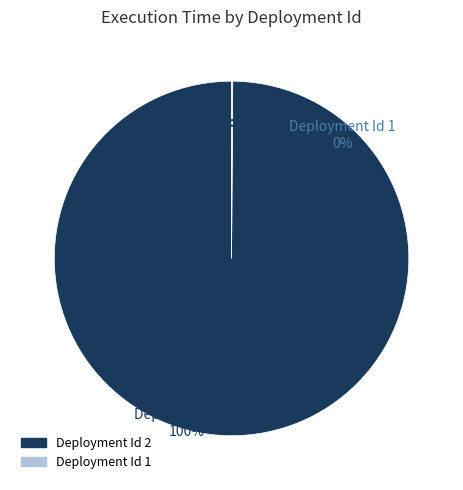

What percentage is the Deployment Id 2 slice, to the nearest percent?

100%